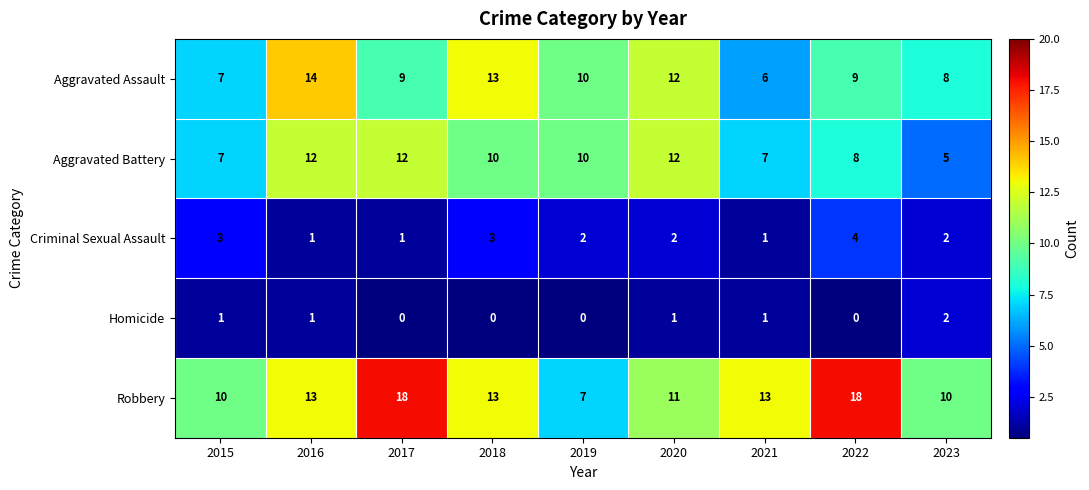

How many series are shown in this chart?

5